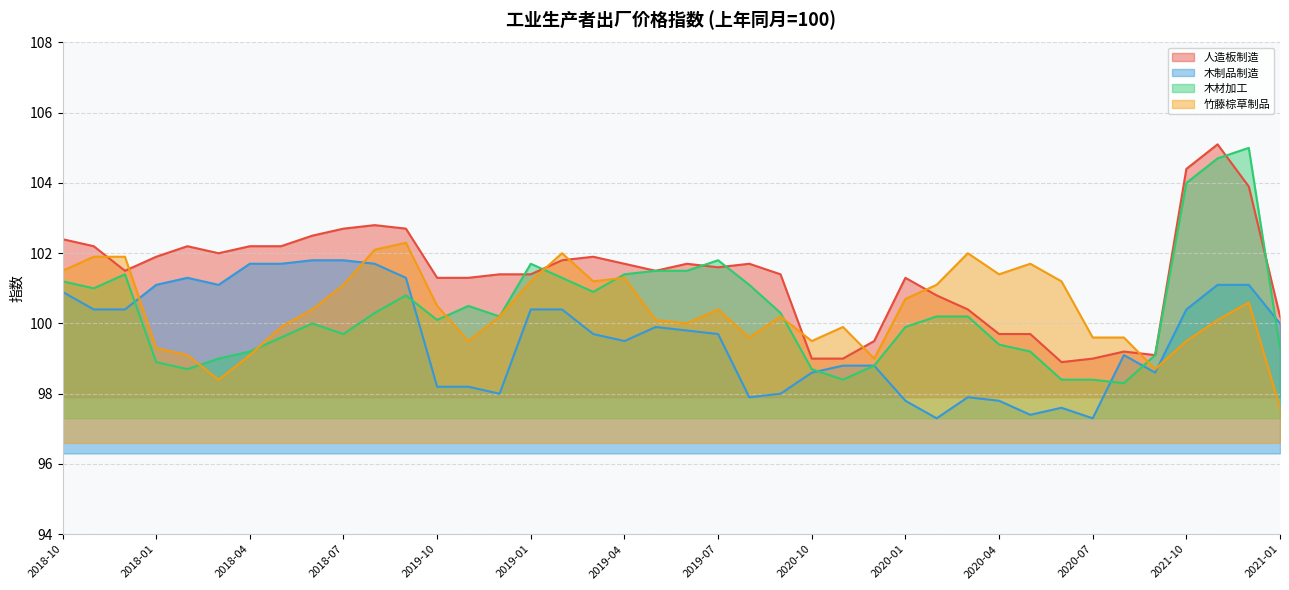

The 人造板制造 series shows 99.5 at 2020-12. True or false?

True